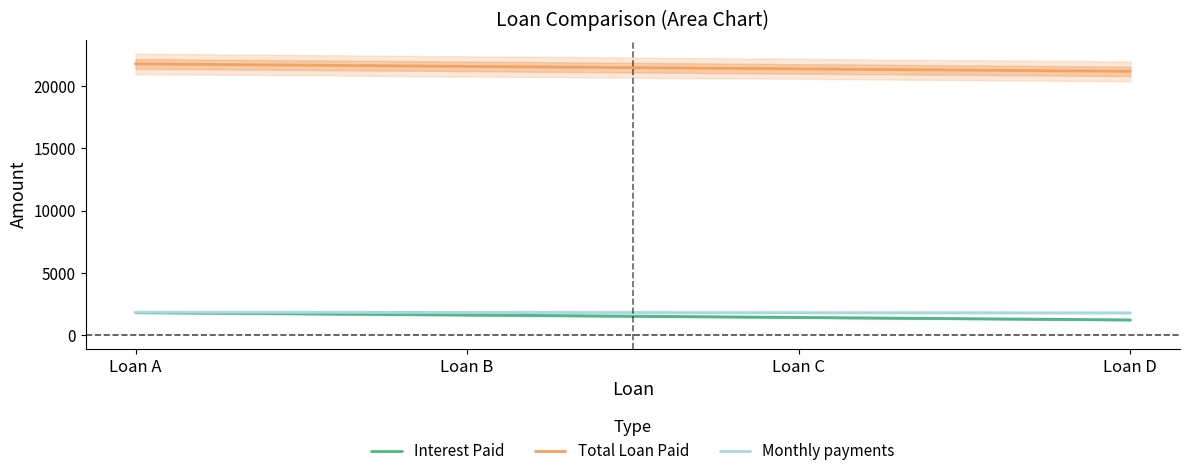

Between Loan A and Loan C, which series saw the biggest shift?

Interest Paid